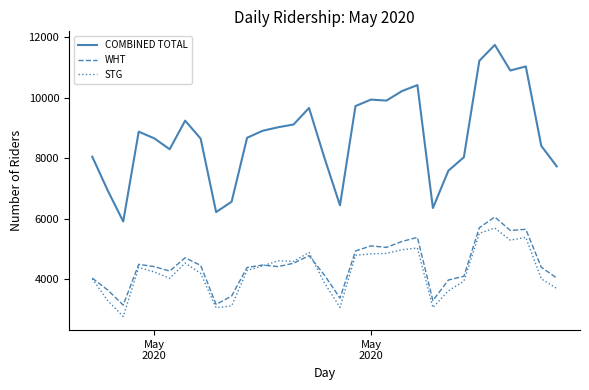

What are all the series names shown in the legend?

COMBINED TOTAL, WHT, STG